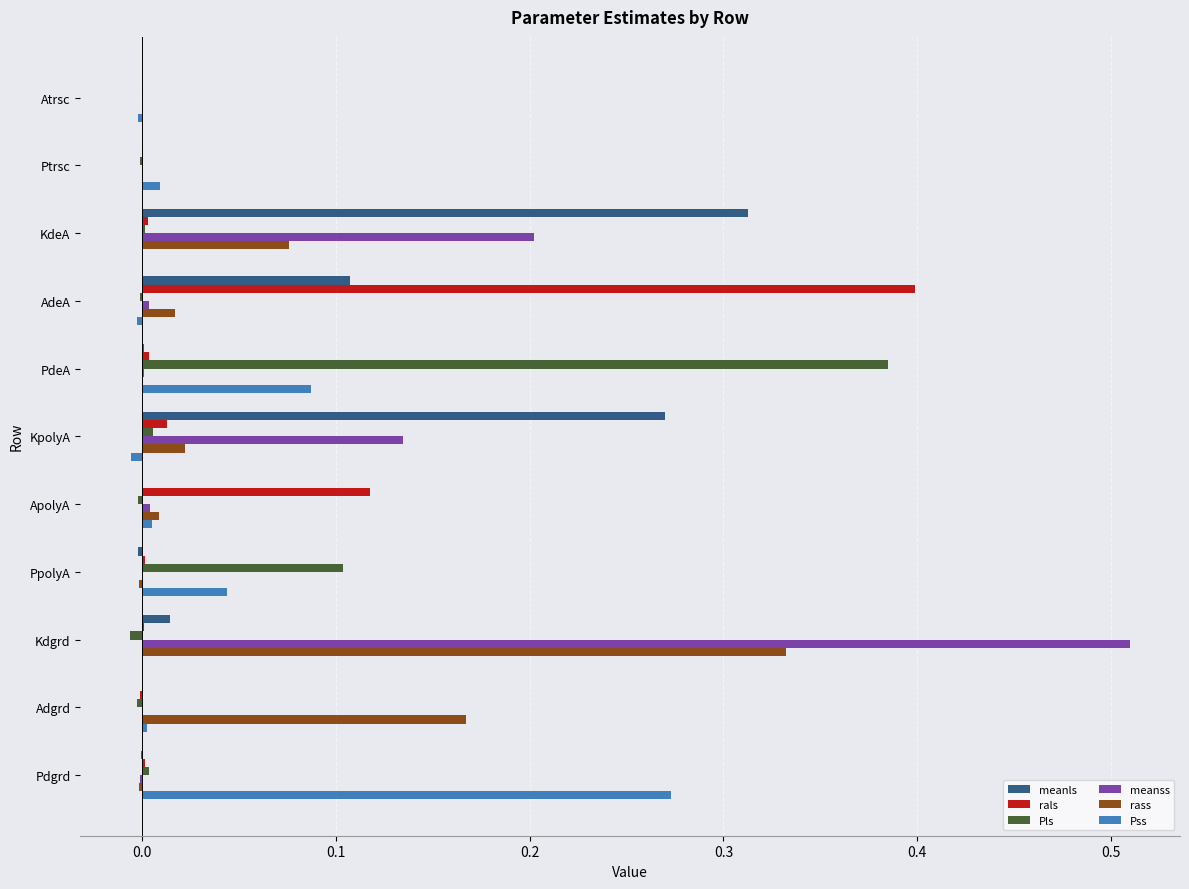

At which category is the sum across all series the highest?

Kdgrd